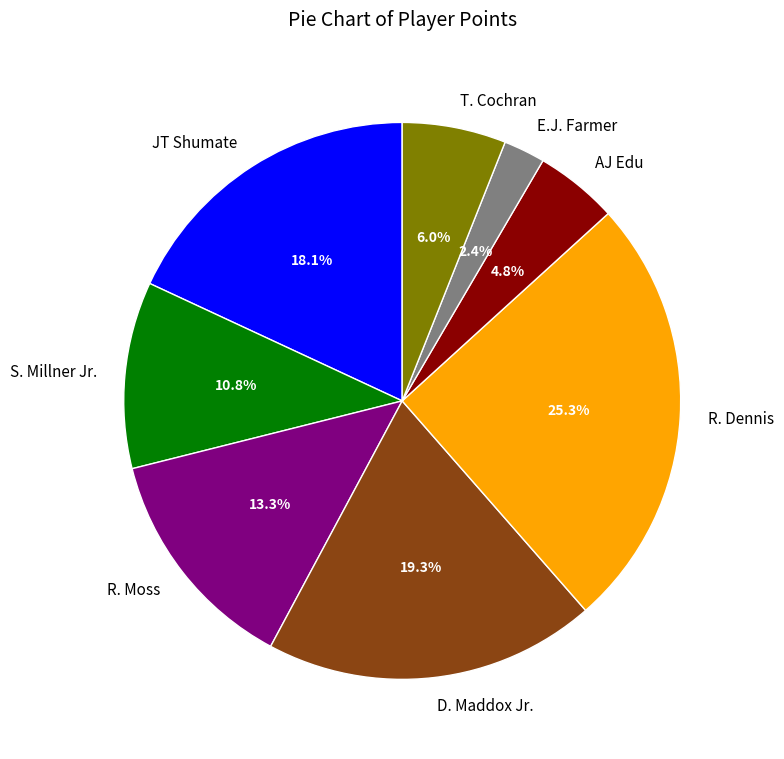

Which slice is the largest?

R. Dennis